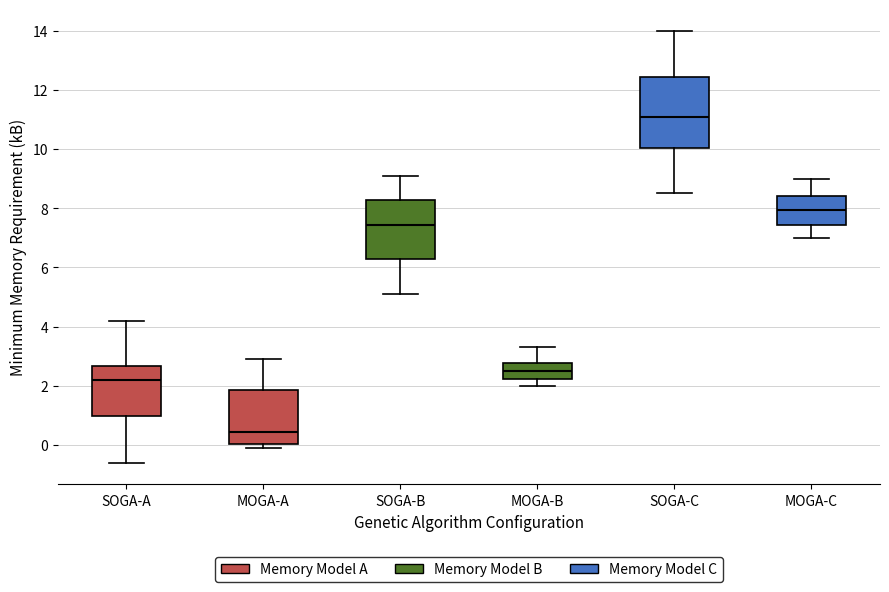

Reading left to right, read every box against the y-axis: the position of its median line, the range the box covers, and the ends of its whiskers. The values are not printed on the chart, so give them approximately, as read against the axis.

SOGA-A: median 2.2, box 1.0 to 2.6, whiskers -0.6 to 4.2
MOGA-A: median 0.4, box 0.0 to 1.8, whiskers 0.0 (just below the box's lower edge) to 3.0
SOGA-B: median 7.4, box 6.2 to 8.2, whiskers 5.2 to 9.2
MOGA-B: median 2.6, box 2.2 to 2.8, whiskers 2.0 to 3.4
SOGA-C: median 11.2, box 10.0 to 12.4, whiskers 8.6 to 14.0
MOGA-C: median 8.0, box 7.4 to 8.4, whiskers 7.0 to 9.0